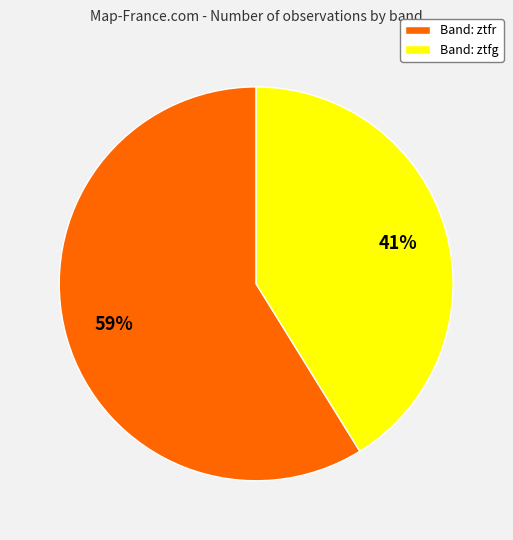

Approximately how many times larger is the value at Band: ztfr compared to Band: ztfg?

1.4